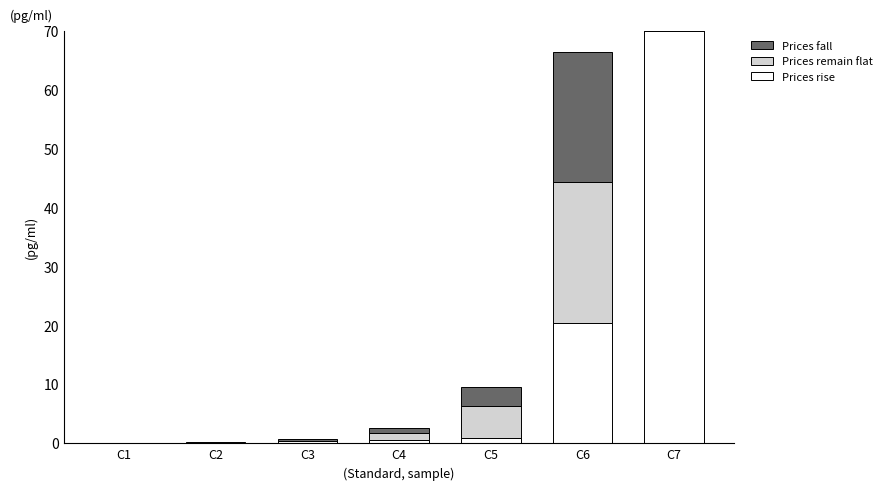

Read the Prices fall value at C5.

3.2